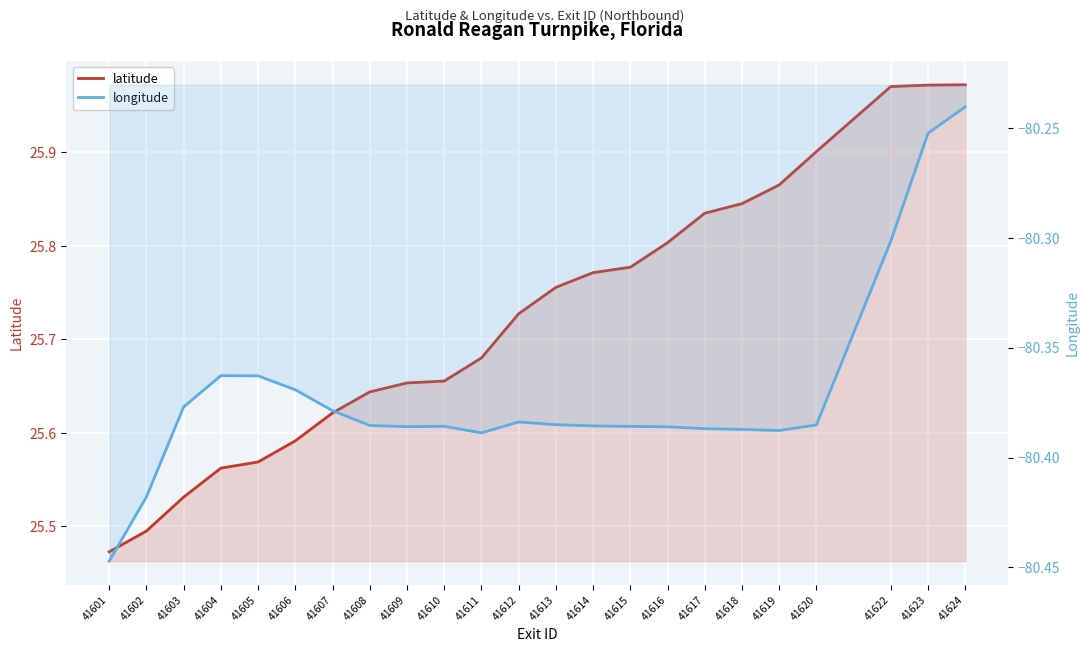

Reading left to right, list all the values displayed in this chart.

latitude: 25.5	25.5	25.5	25.6	25.6	25.6	25.6	25.6	25.7	25.7	25.7	25.7	25.8	25.8	25.8	25.8	25.8	25.8	25.9	25.9	26.0	26.0	26.0
longitude: -80.4	-80.4	-80.4	-80.4	-80.4	-80.4	-80.4	-80.4	-80.4	-80.4	-80.4	-80.4	-80.4	-80.4	-80.4	-80.4	-80.4	-80.4	-80.4	-80.4	-80.3	-80.3	-80.2